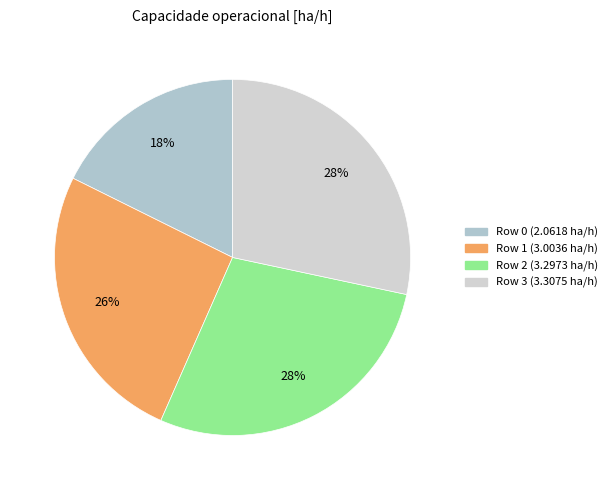

To the nearest percent, what is the combined percentage of Row 1 and Row 3?

54%